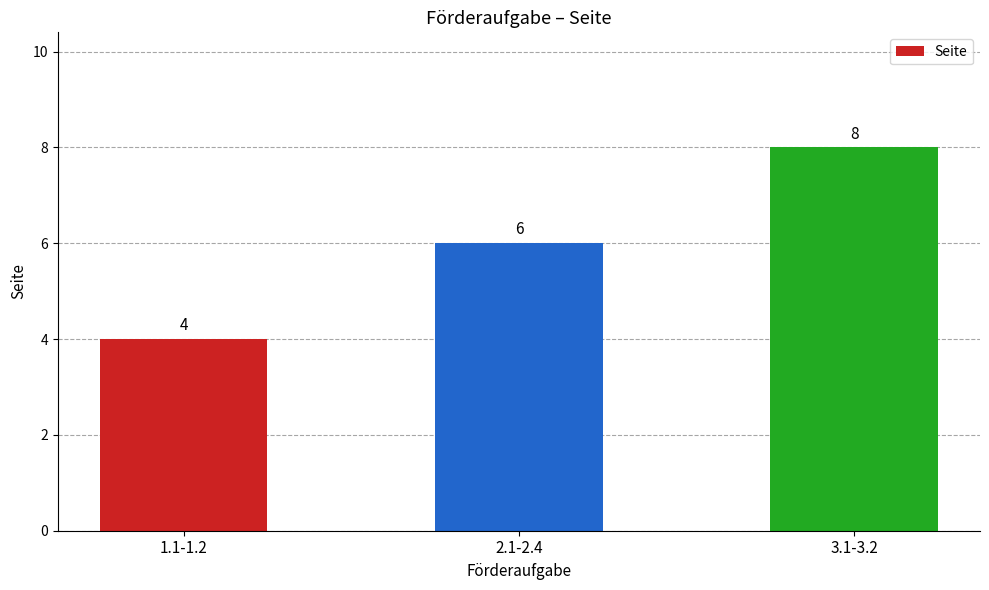

Reading left to right, transcribe all the data shown in this chart.

1.1-1.2=4	2.1-2.4=6	3.1-3.2=8